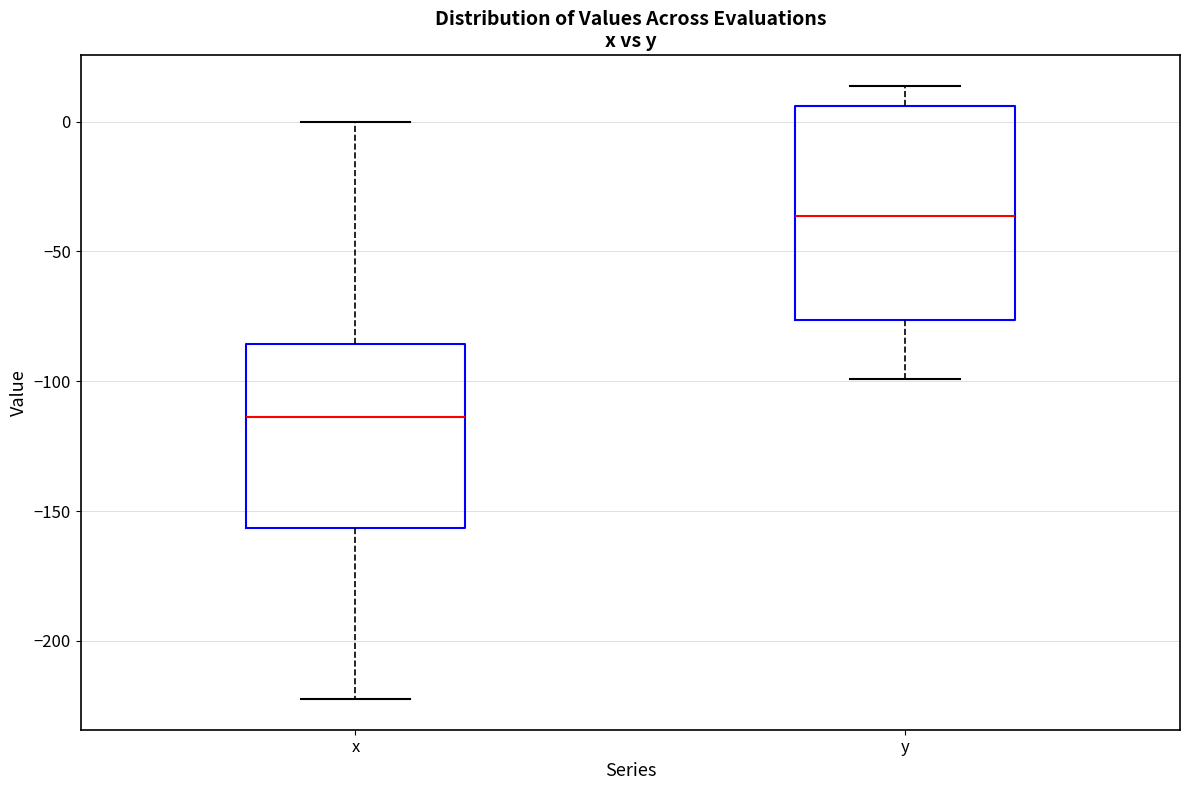

Where does the upper whisker of the box for x end on the y-axis? The values are not printed on the chart, so give them approximately, as read against the axis.

0